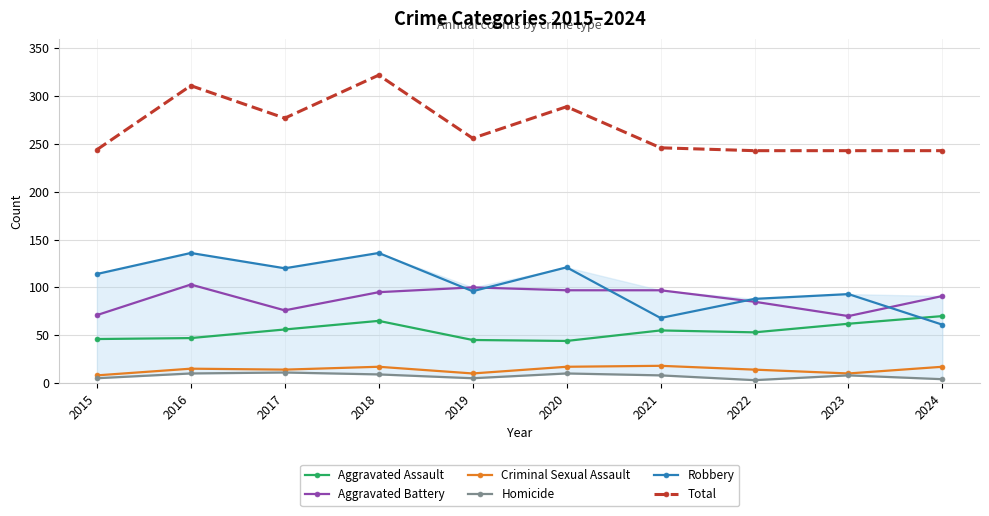

Rank the categories by Robbery value from highest to lowest.

2016, 2018, 2020, 2017, 2015, 2019, 2023, 2022, 2021, 2024